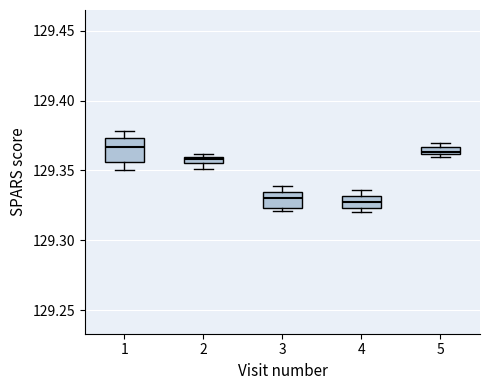

Comparing the boxes themselves (not the whiskers), which one is the tallest?

1